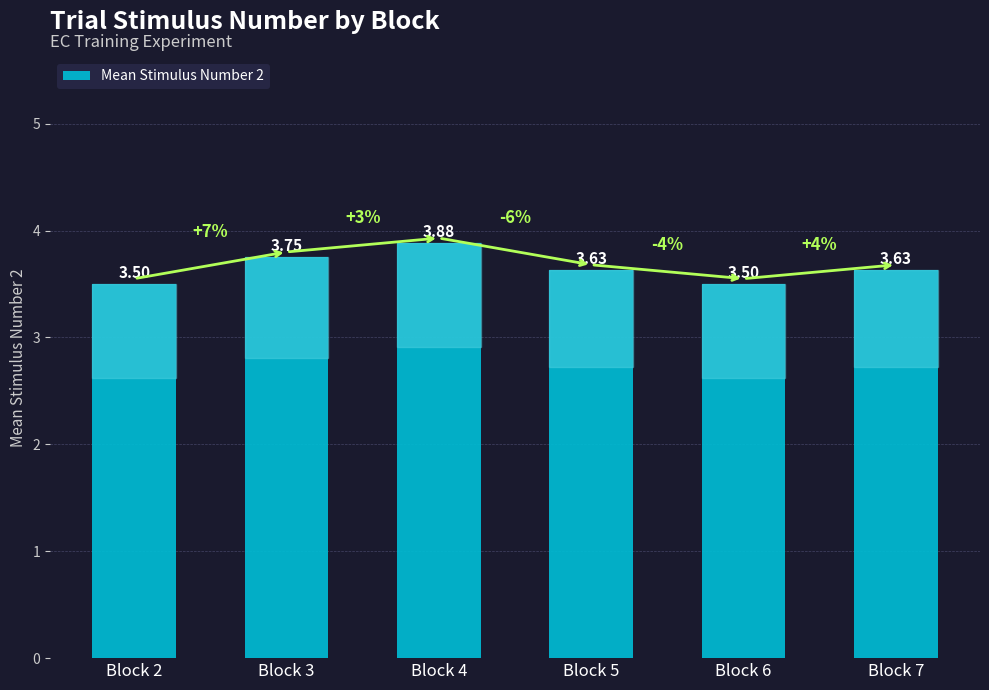

What is the sum of the values at Block 2 and Block 4?

7.4